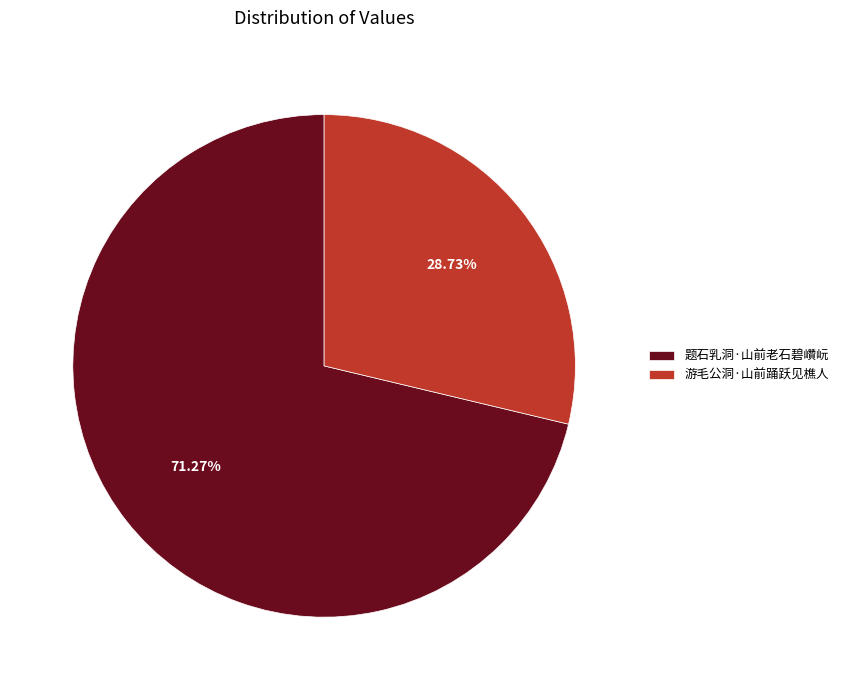

How many segments does this pie chart have?

2